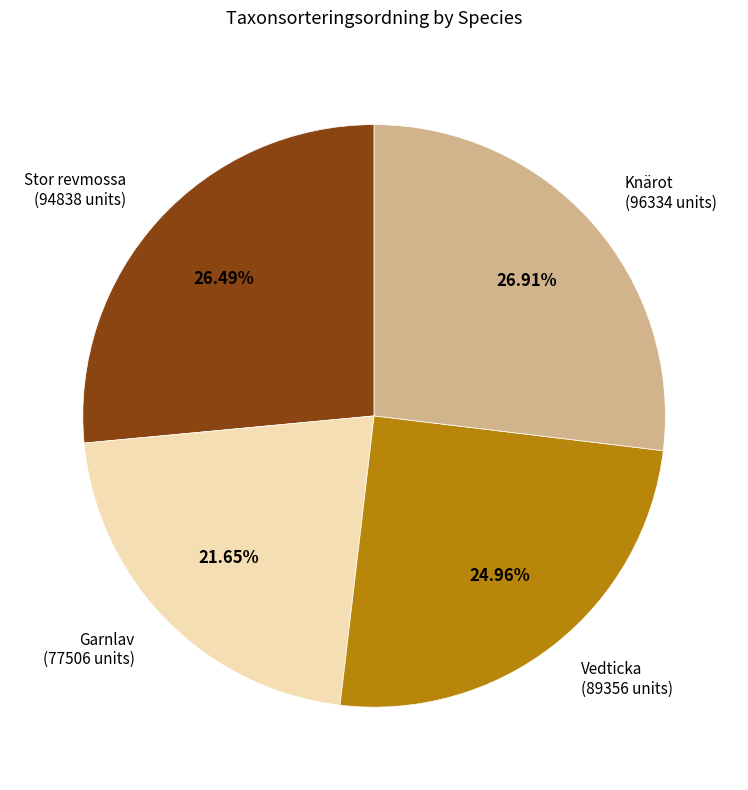

Is there a majority slice in this chart?

No